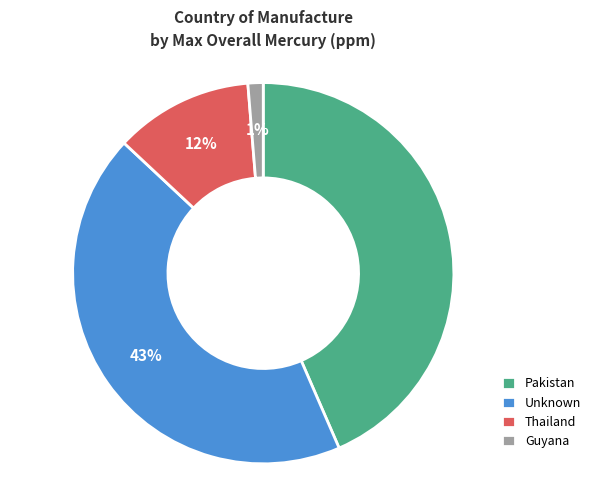

What is the smallest slice in the pie chart?

Guyana